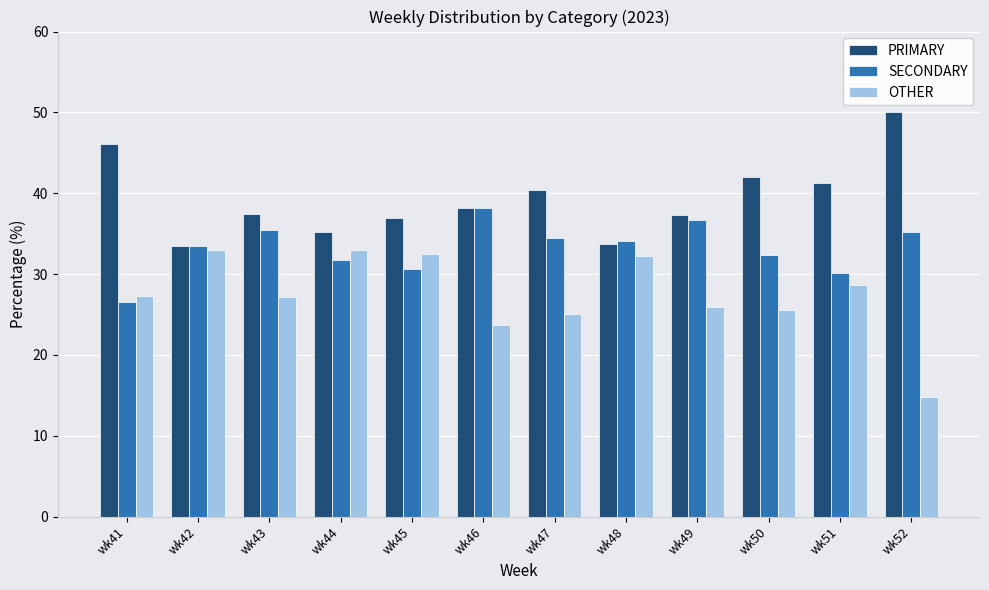

Rank the series by their average value, from lowest to highest.

OTHER, SECONDARY, PRIMARY